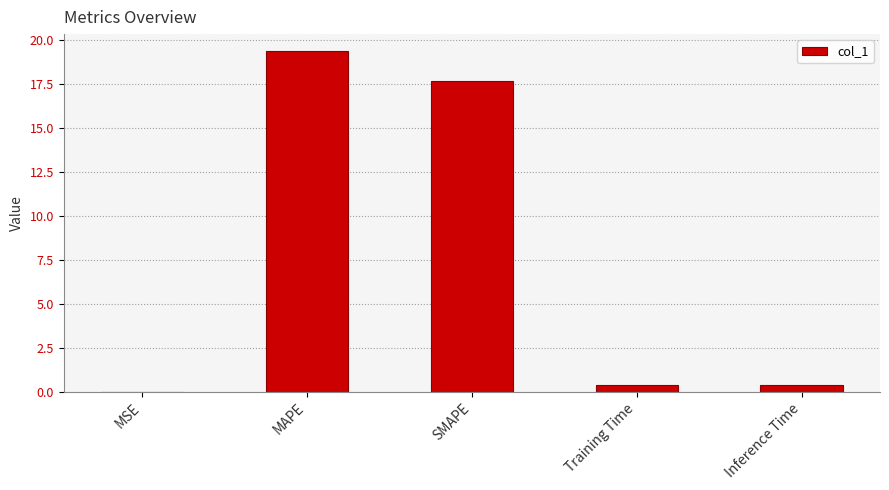

What is the greatest value displayed?

19.3